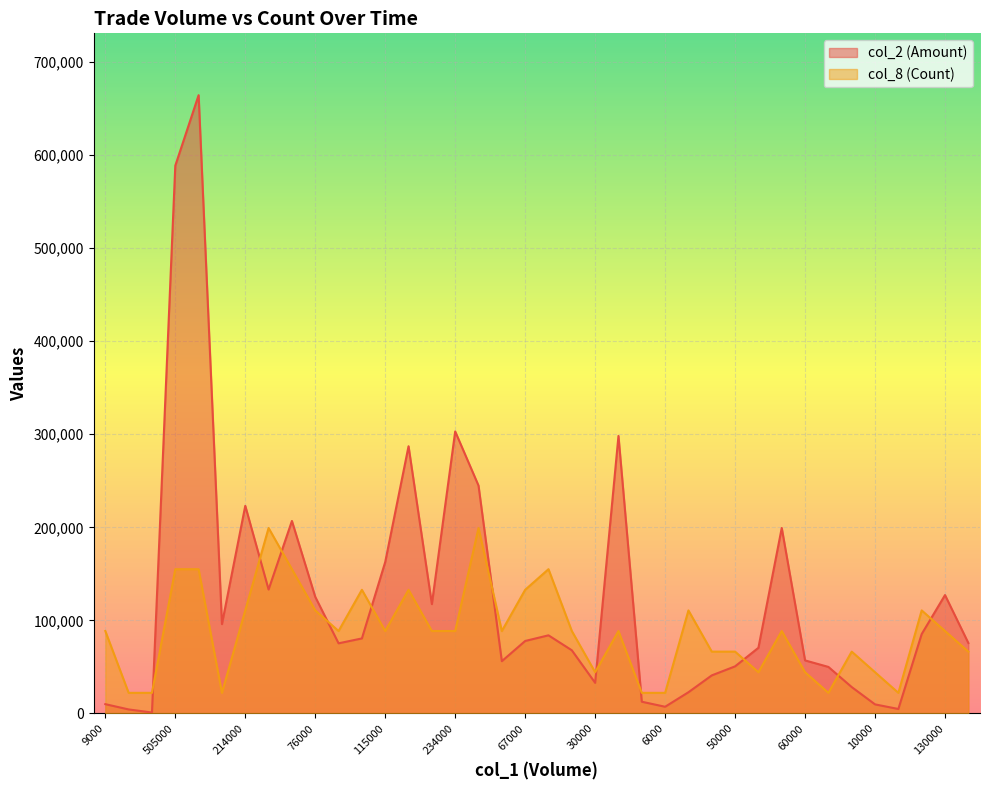

Which series has the largest range (max minus min)?

col_2 (Amount)